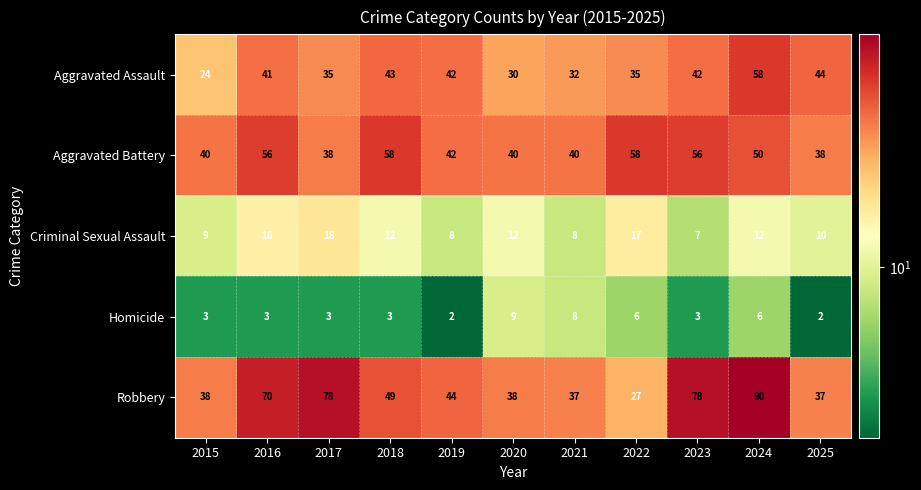

Rank the series at 2022 from highest to lowest value.

Aggravated Battery, Aggravated Assault, Robbery, Criminal Sexual Assault, Homicide